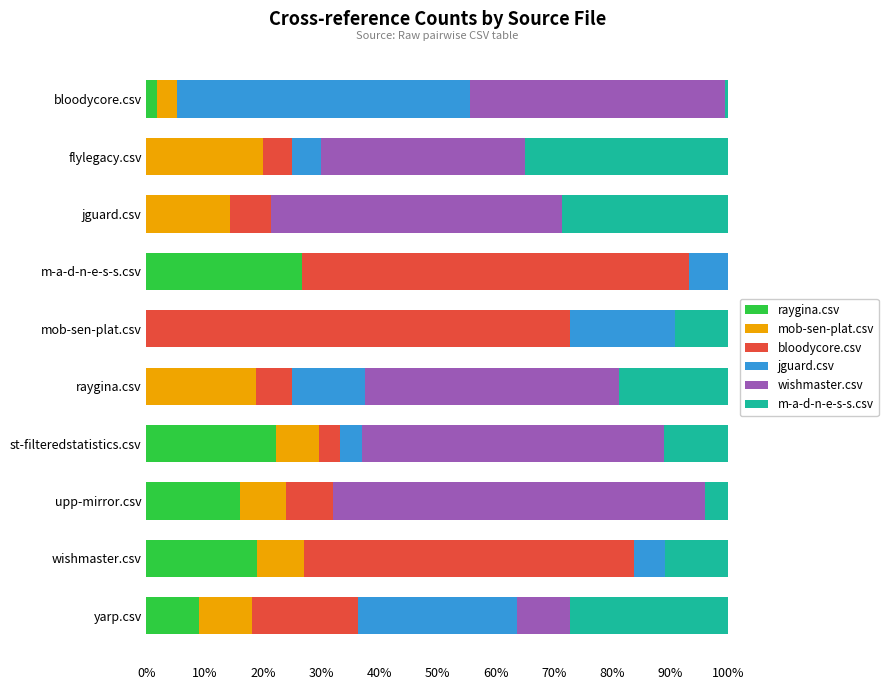

Which series changed the most between raygina.csv and yarp.csv?

wishmaster.csv